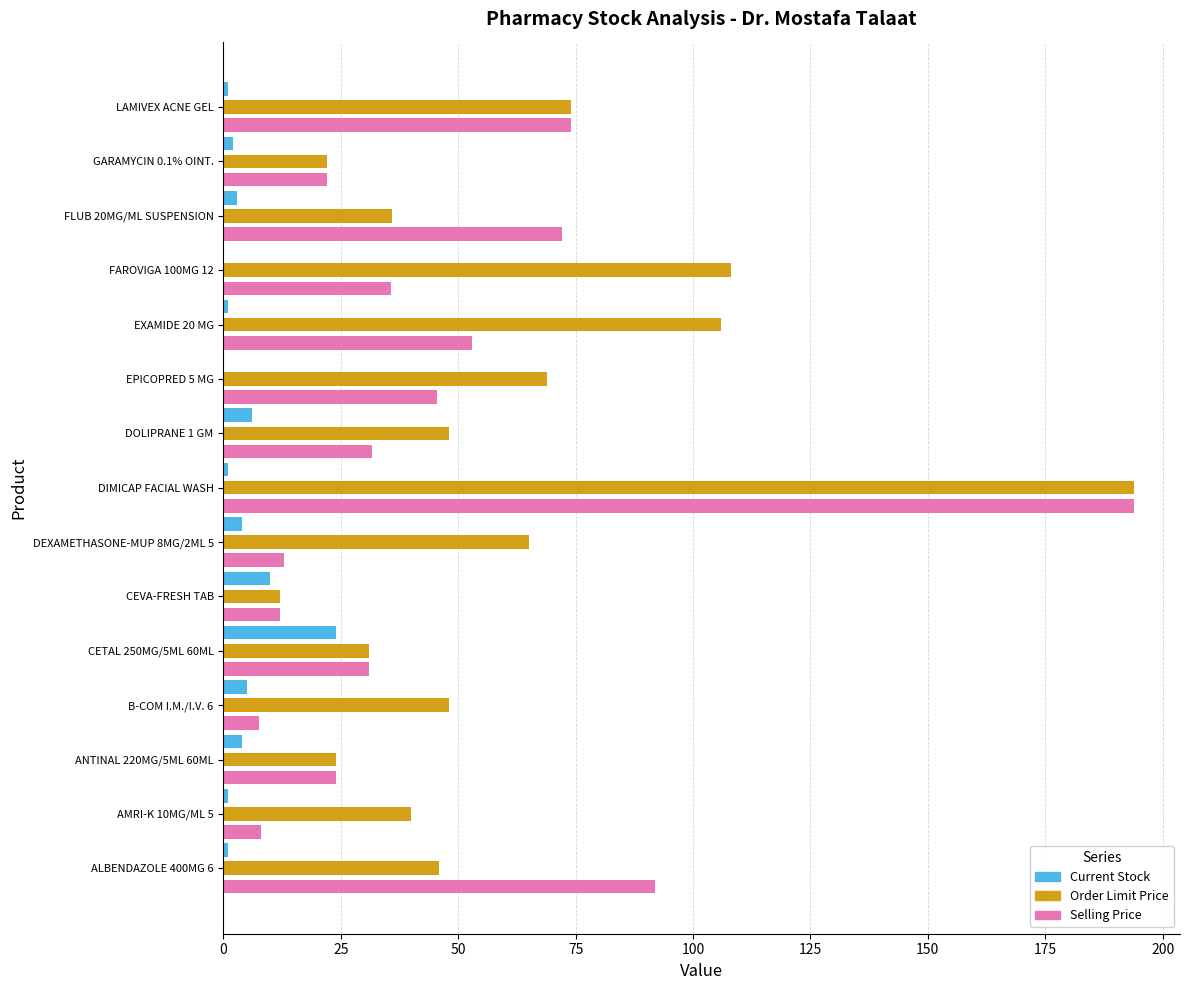

The Current Stock series shows 4.0 at ANTINAL 220MG/5ML 60ML. True or false?

True